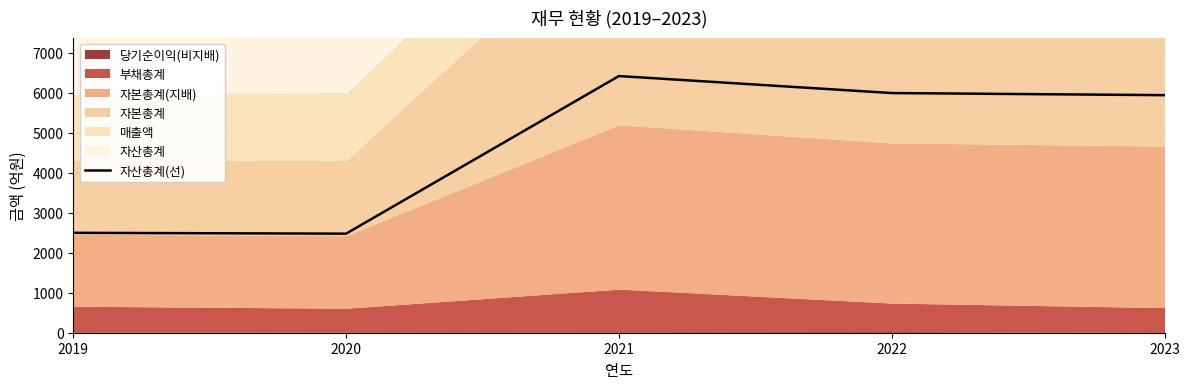

Reading left to right, extract all data points from this chart.

2019=2498	2020=2477	2021=6418	2022=5993	2023=5940